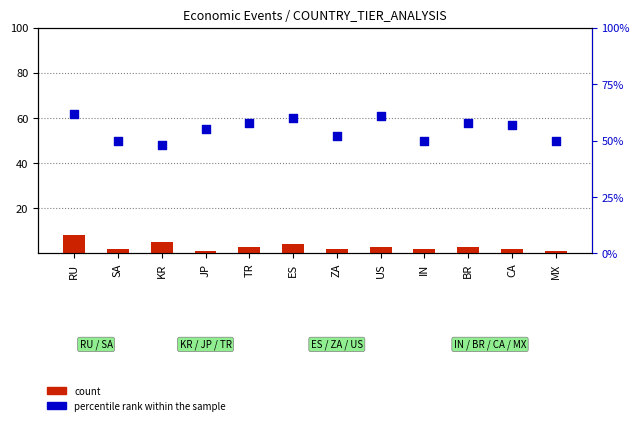

At how many categories does at least one series exceed 24?

12